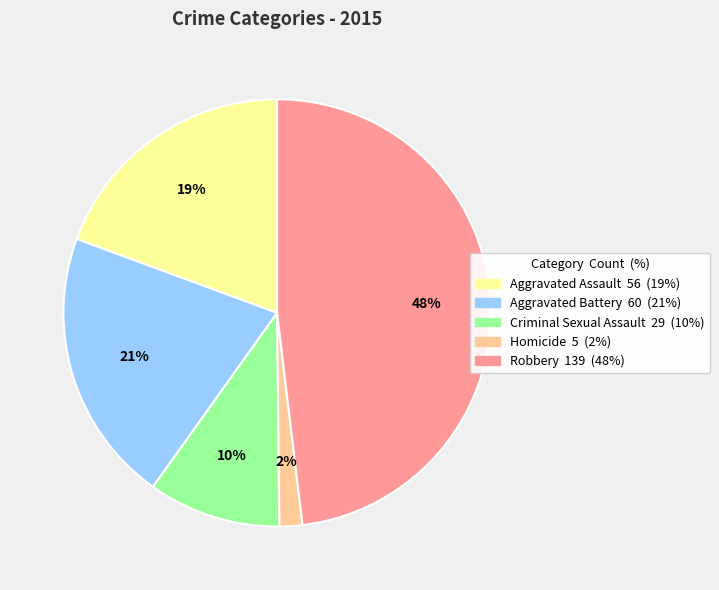

To the nearest percent, what is the difference between the largest and smallest slice percentages?

46%